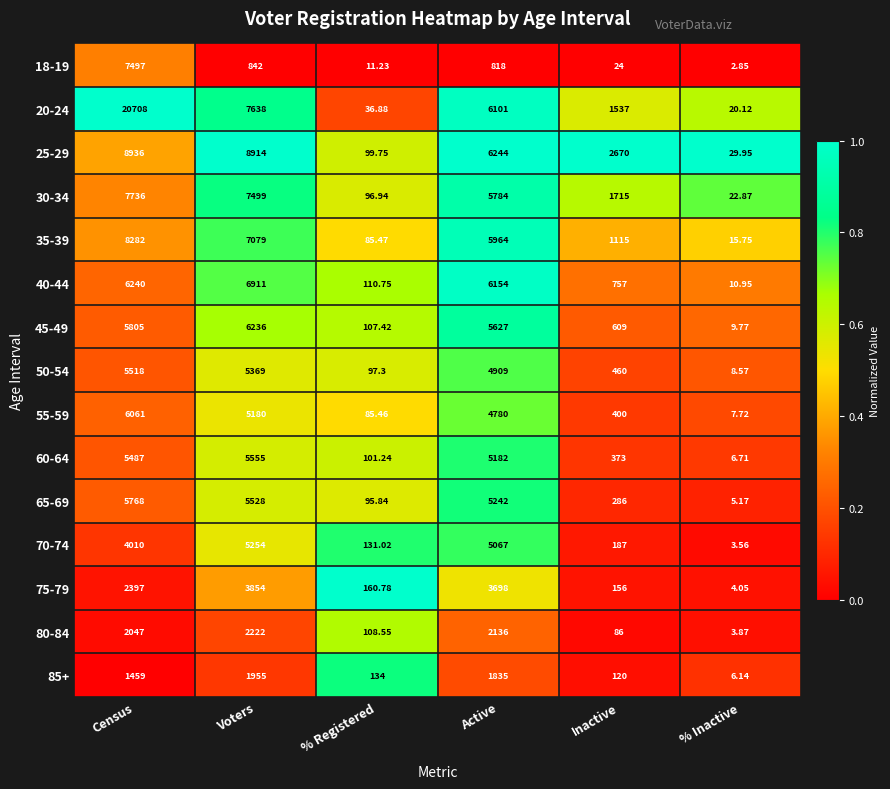

At which label does 35-39 first exceed 5964?

Census